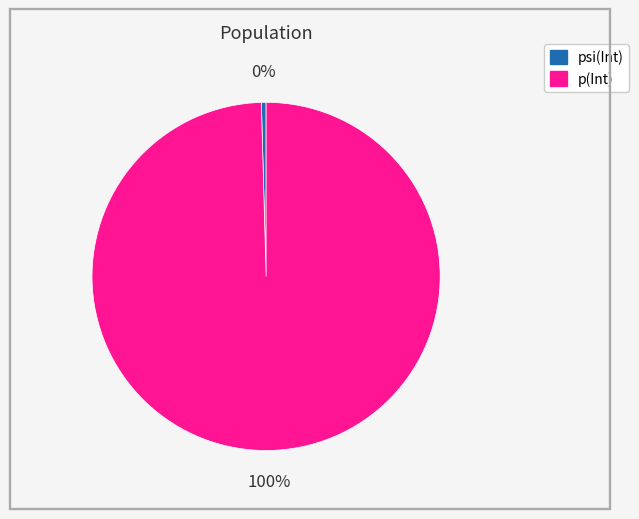

Which has a higher value, psi(Int) or p(Int)?

p(Int)